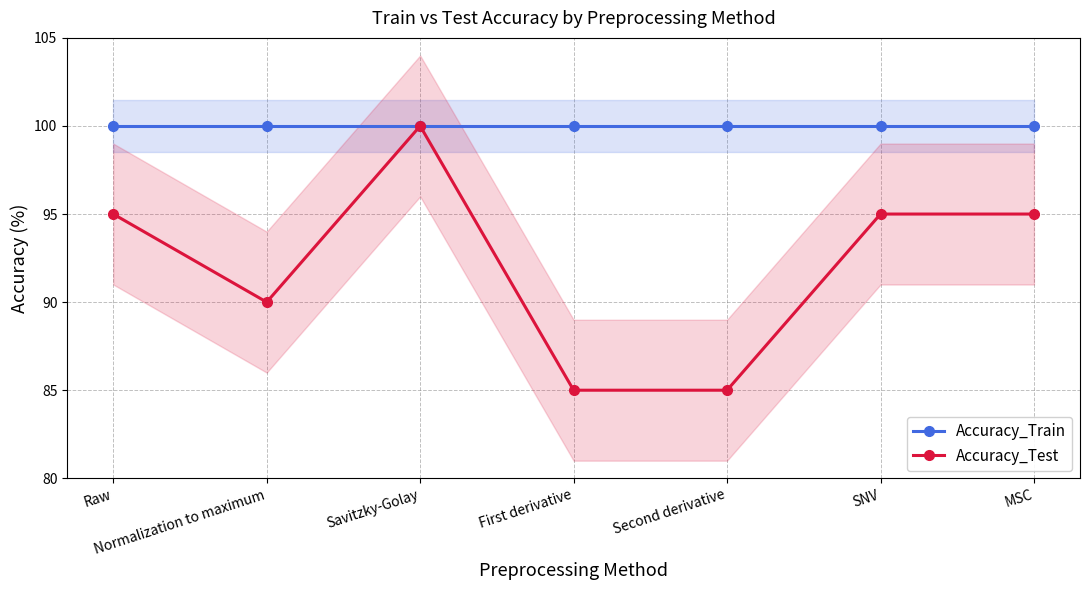

Rank the series by their average value, from highest to lowest.

Accuracy_Train, Accuracy_Test